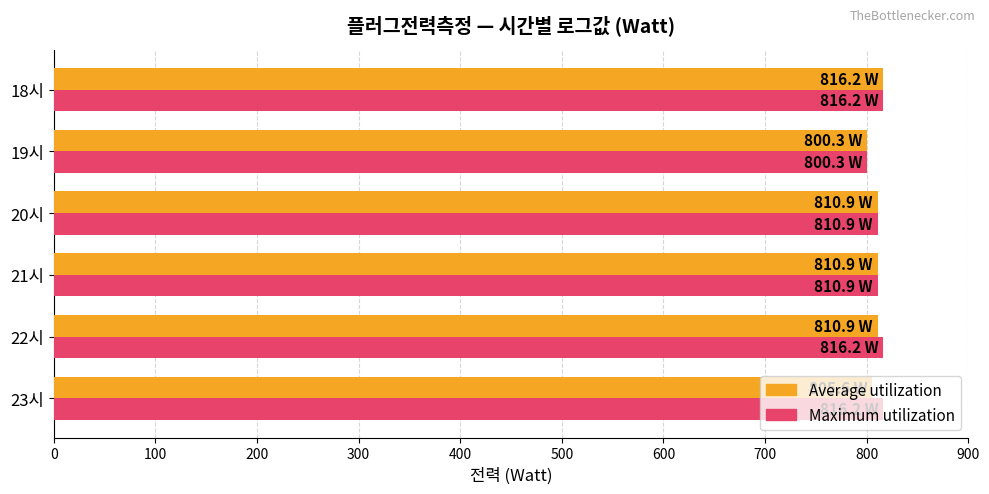

What is the total value across all series at 22시?

1627.1